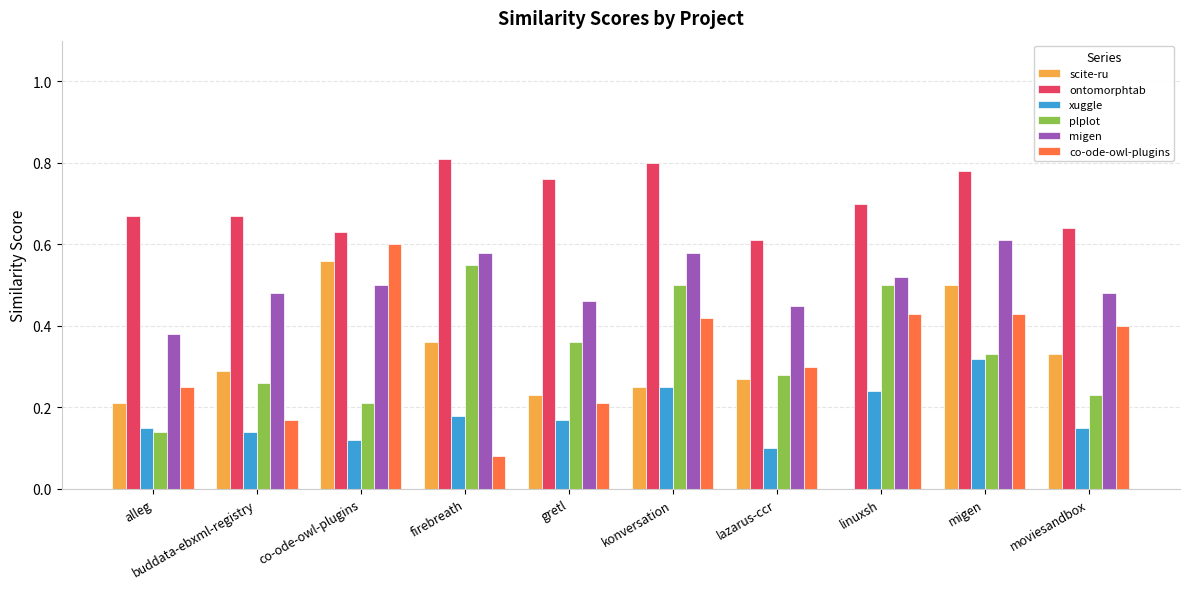

Count the scite-ru values in the range 0 to 1.

10